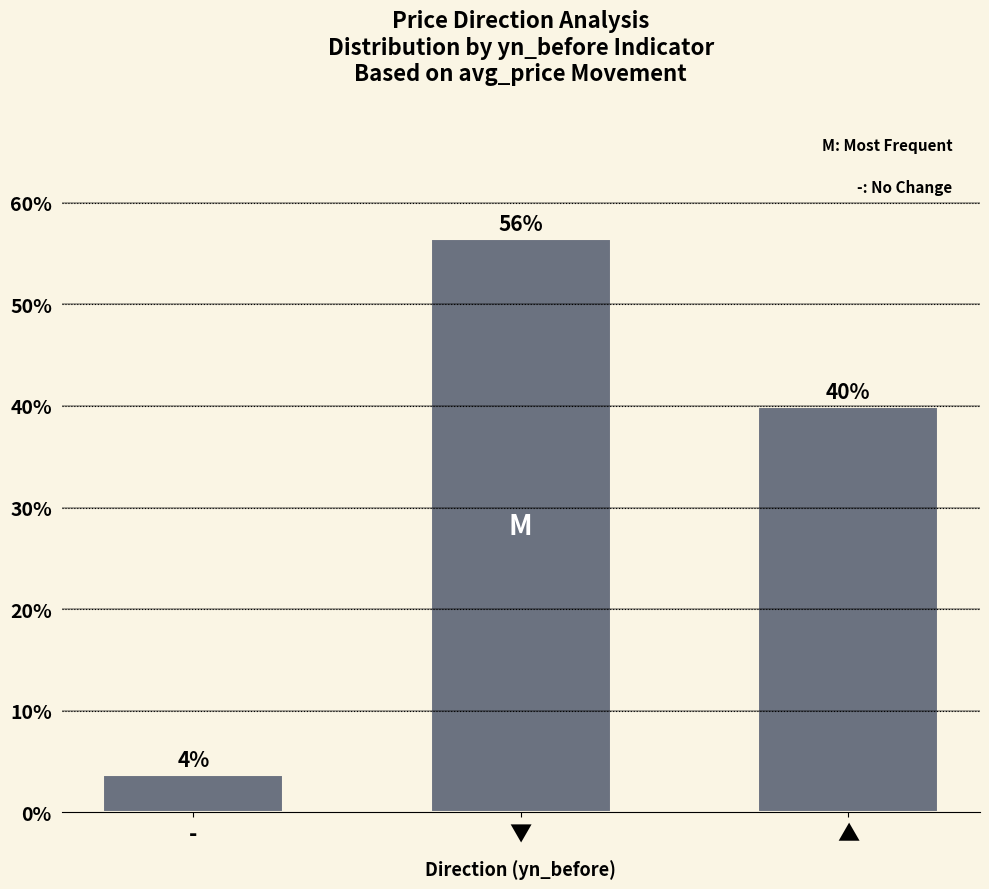

Are the bars horizontal?

No